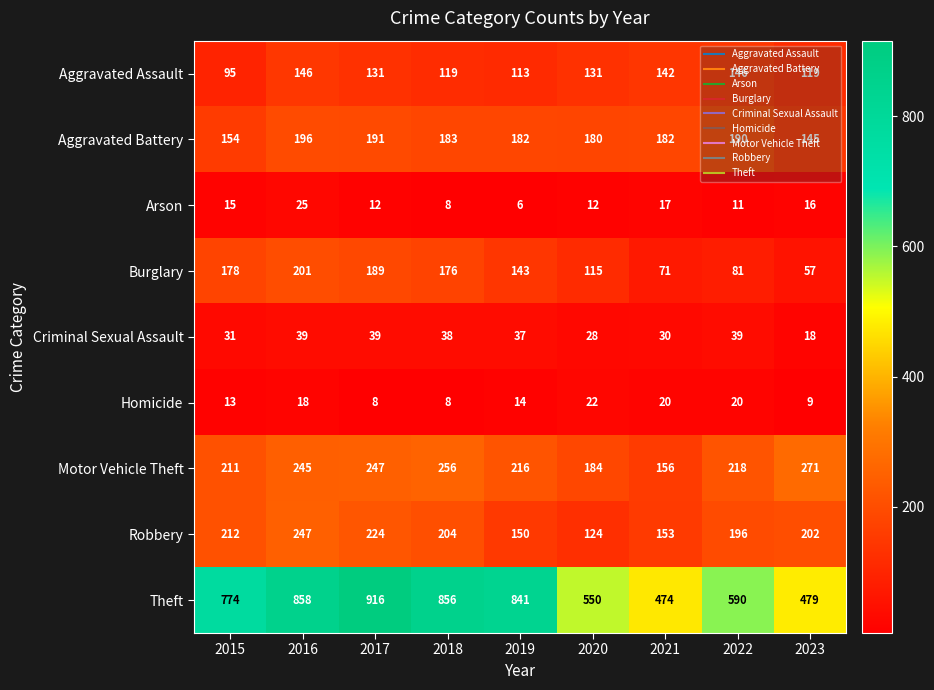

Where is Arson nearest to the value 15?

2015